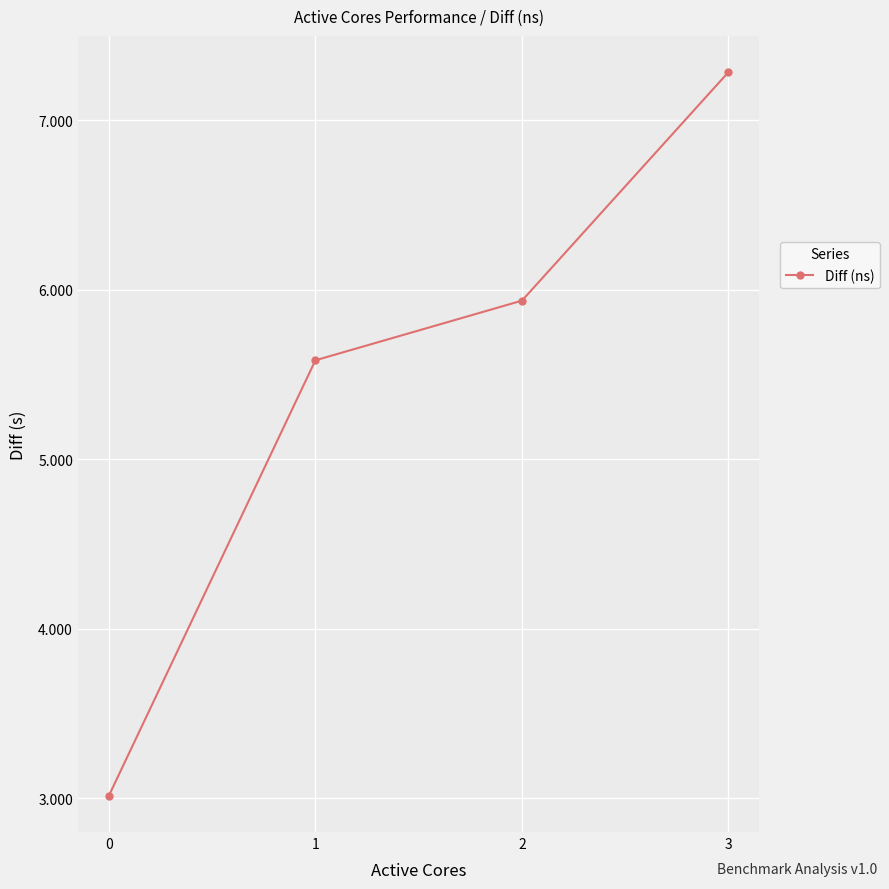

Where does the data first go above 5936191518?

3